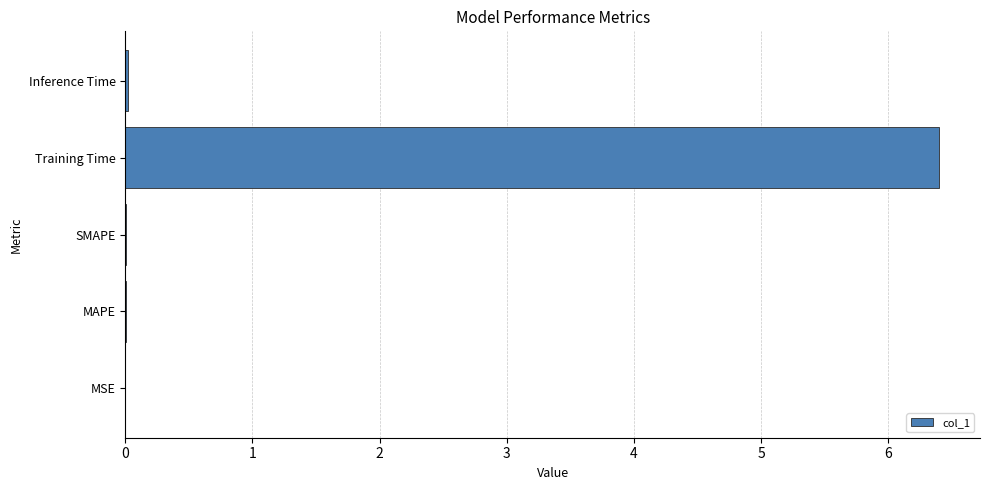

Are the bars horizontal?

Yes